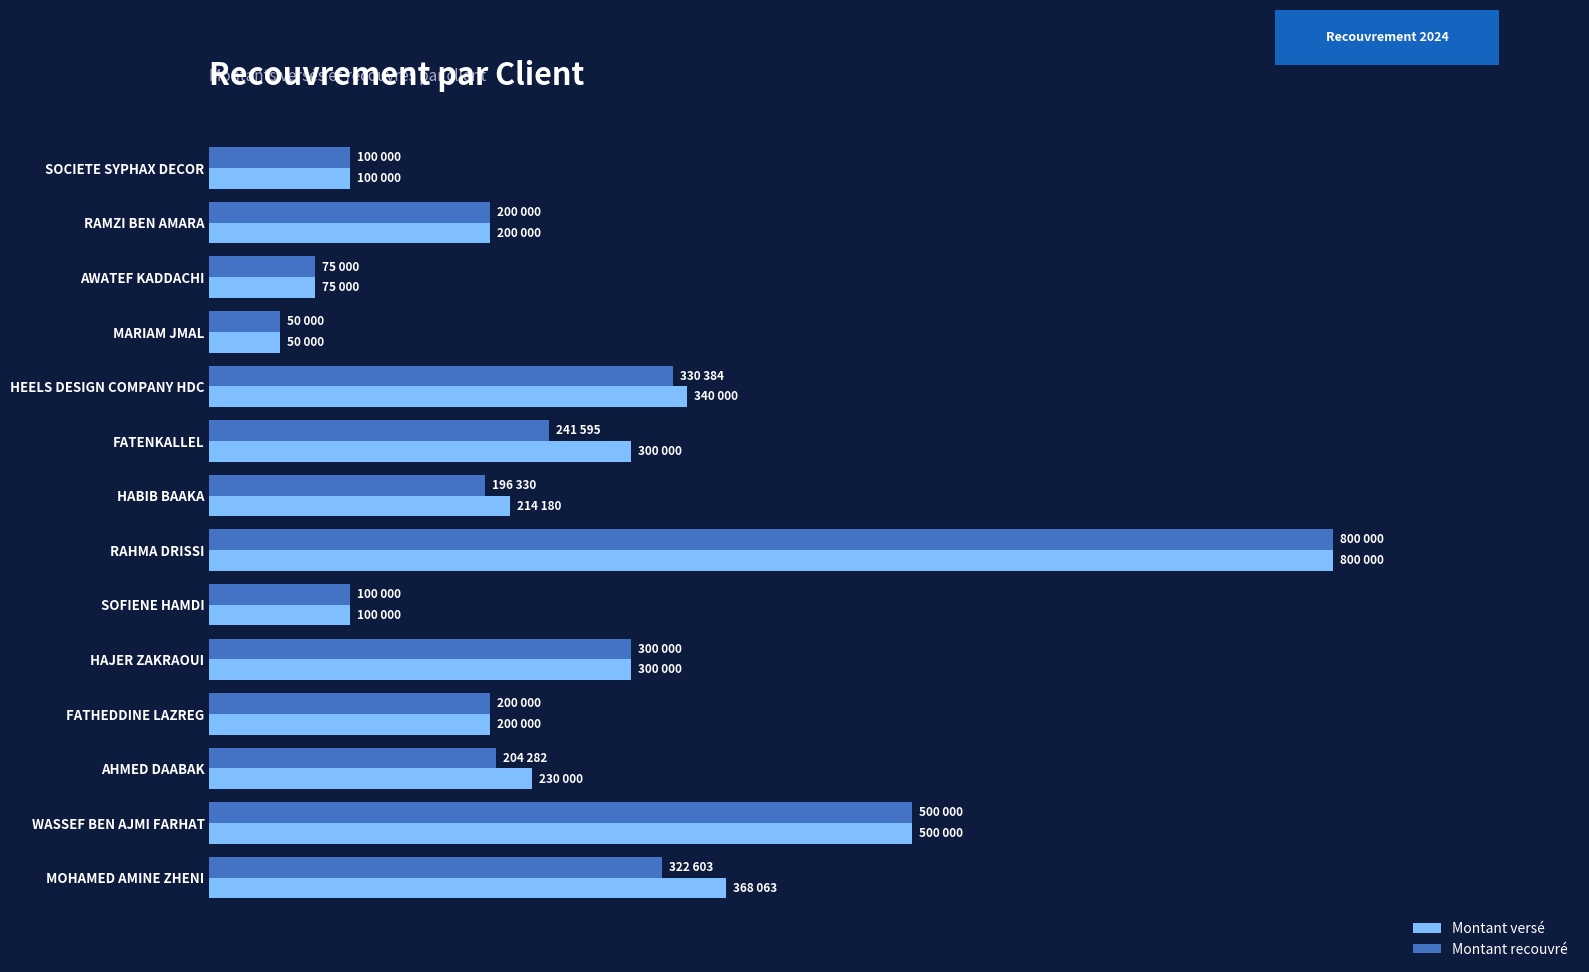

Which series has the widest spread of values?

Montant versé